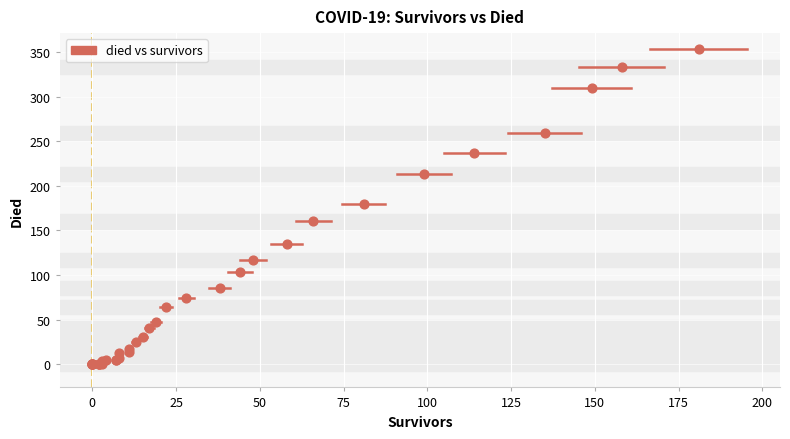

What Y value in the scatter plot is closest to 176?

180